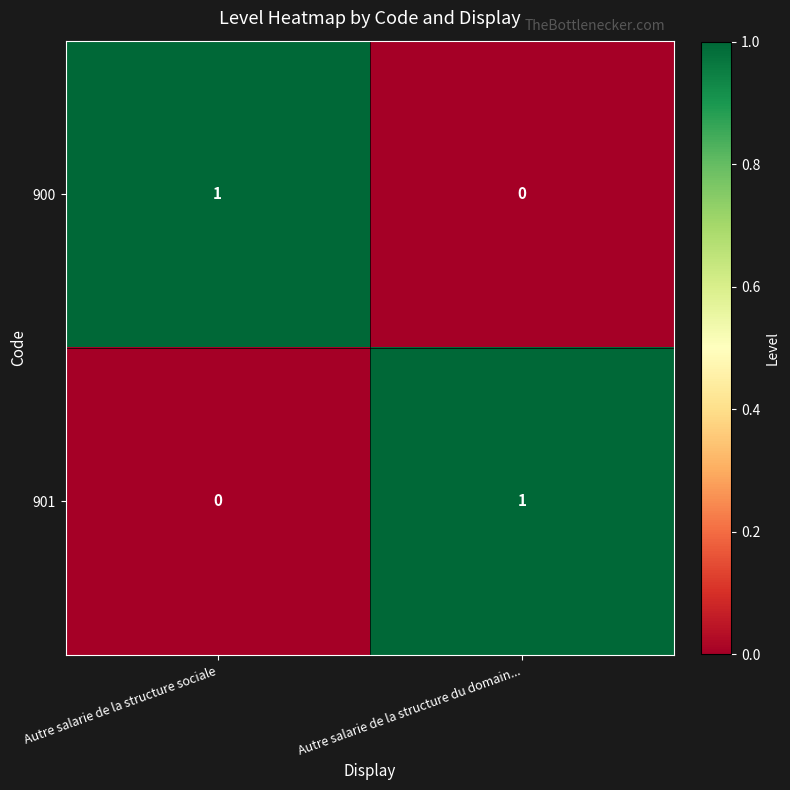

At which label is 901 closest to 0?

Autre salarie de la structure sociale